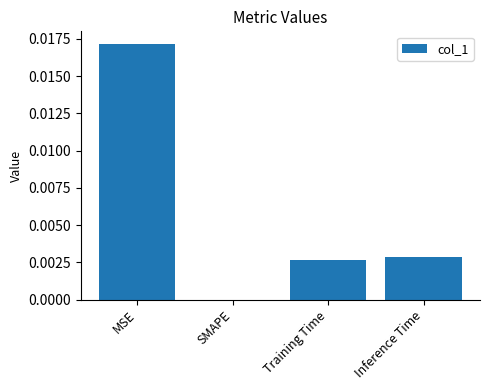

Is it true that the value at SMAPE is 0.0?

True